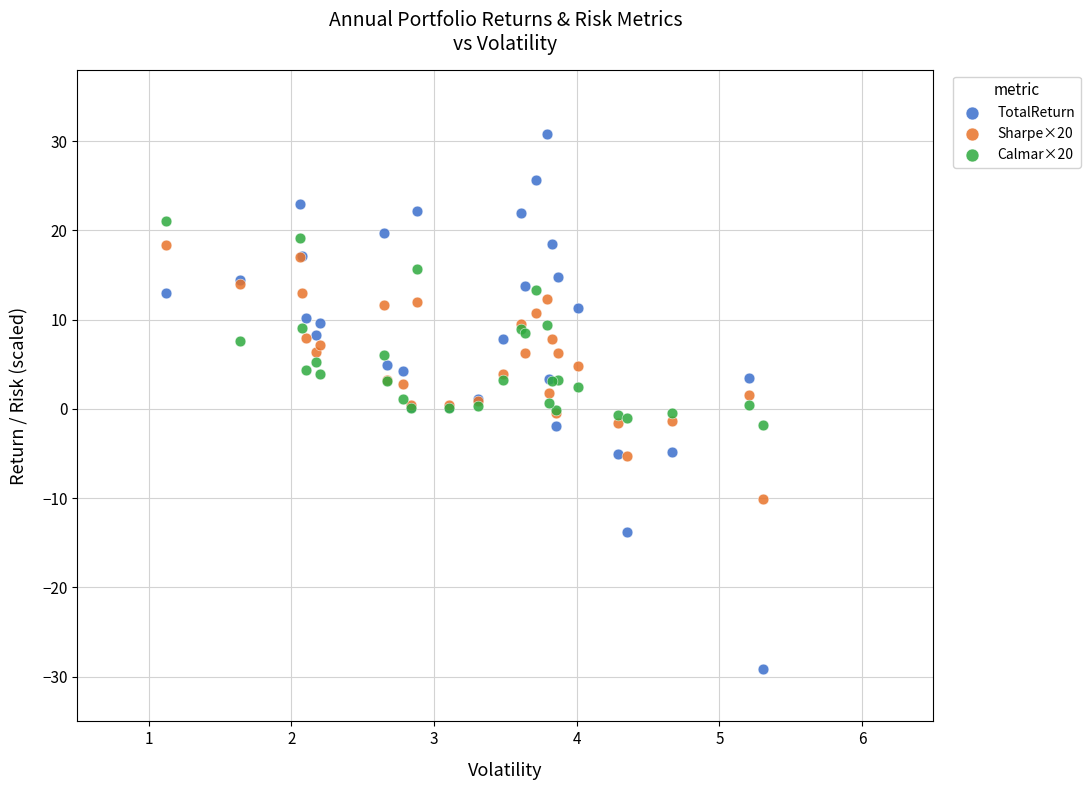

Which series reaches the maximum Y coordinate?

TotalReturn